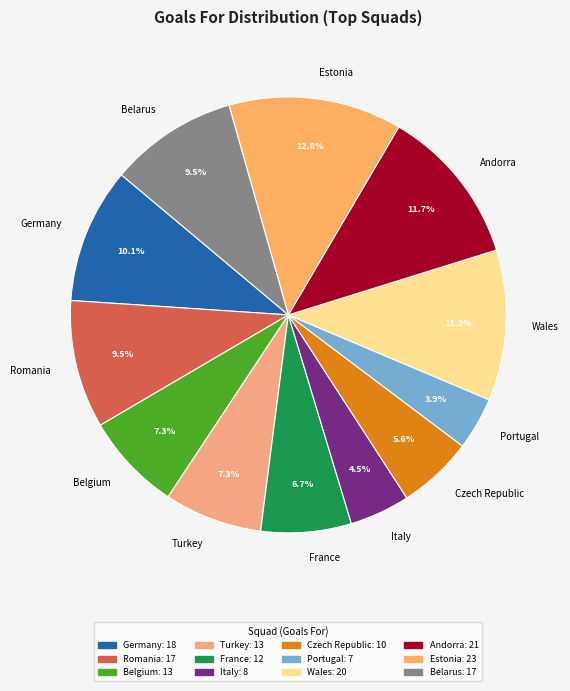

To the nearest percent, what percentage of the pie is Wales?

11%